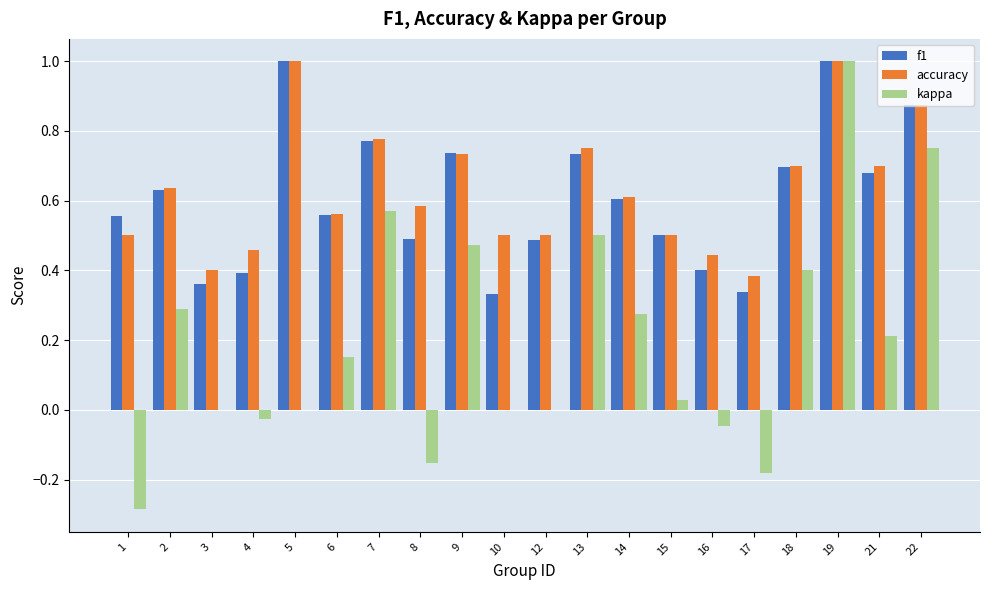

What are all the series names shown in the legend?

f1, accuracy, kappa